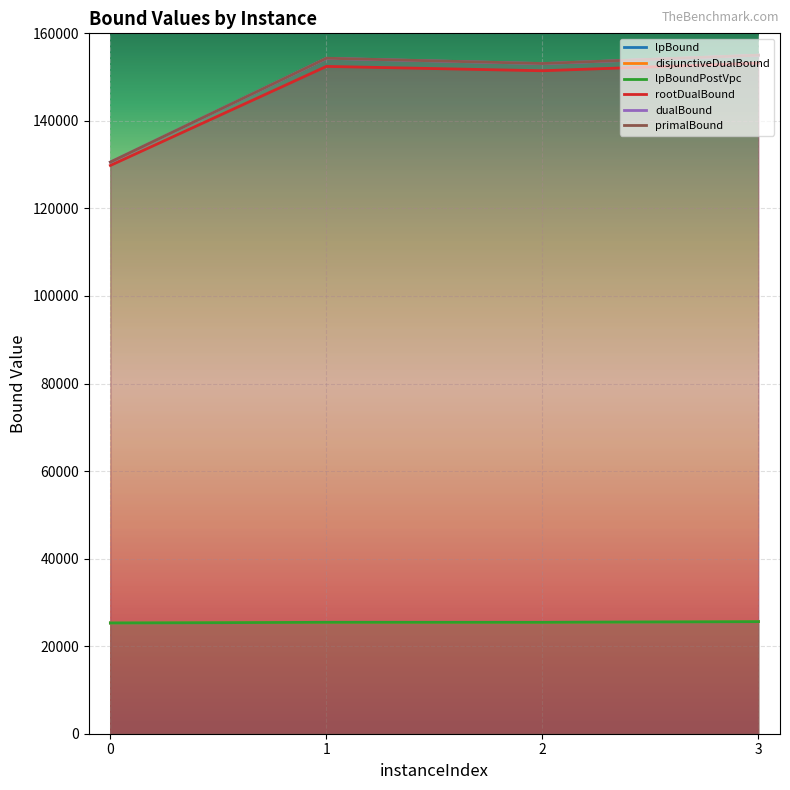

Which category has the highest value in the disjunctiveDualBound series?

3